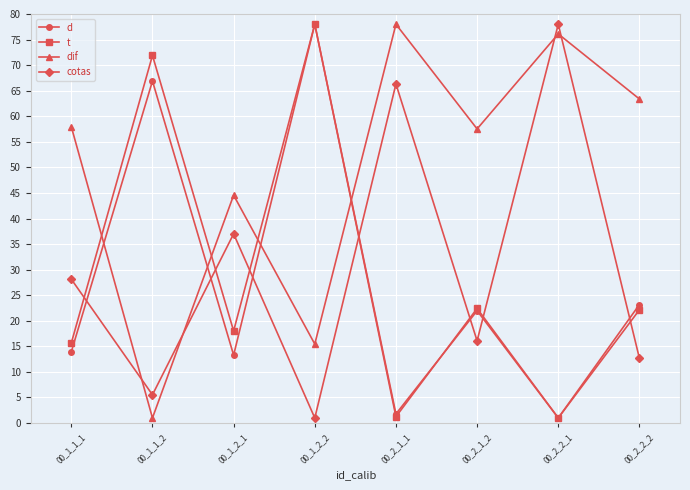

The dif series shows 27.4 at 00_1_2_1. True or false?

False